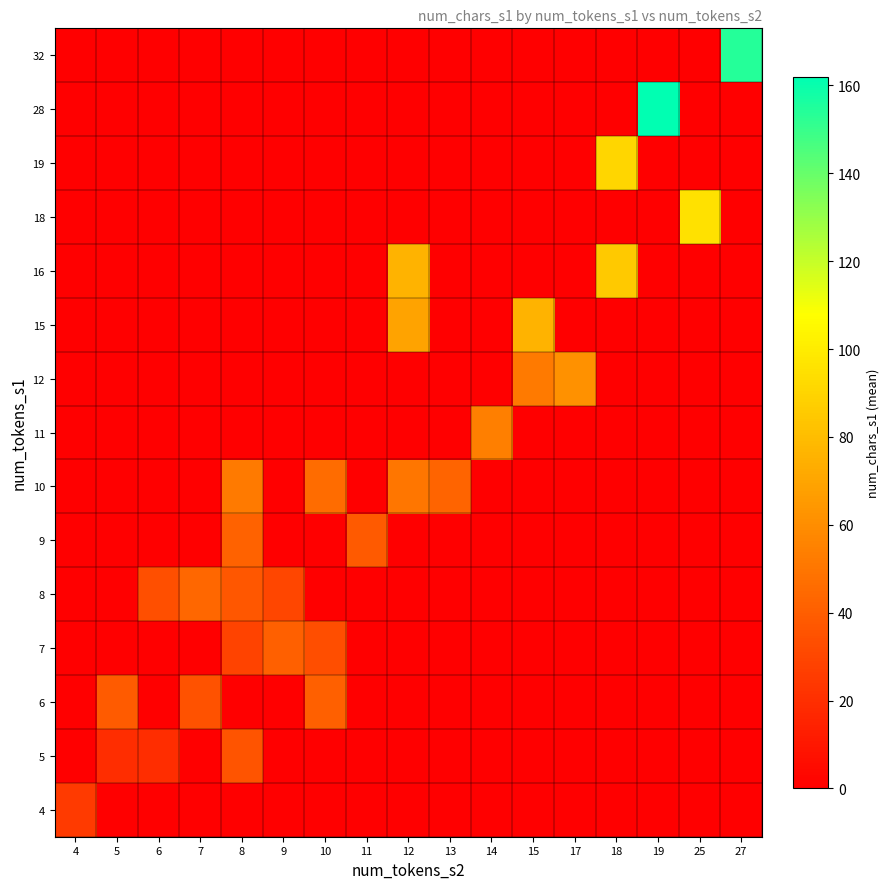

What is the total value across all series at 18?

176.0